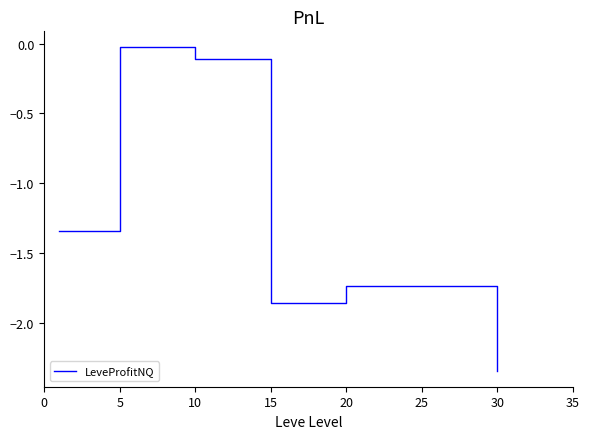

What is the average value?

-1.2